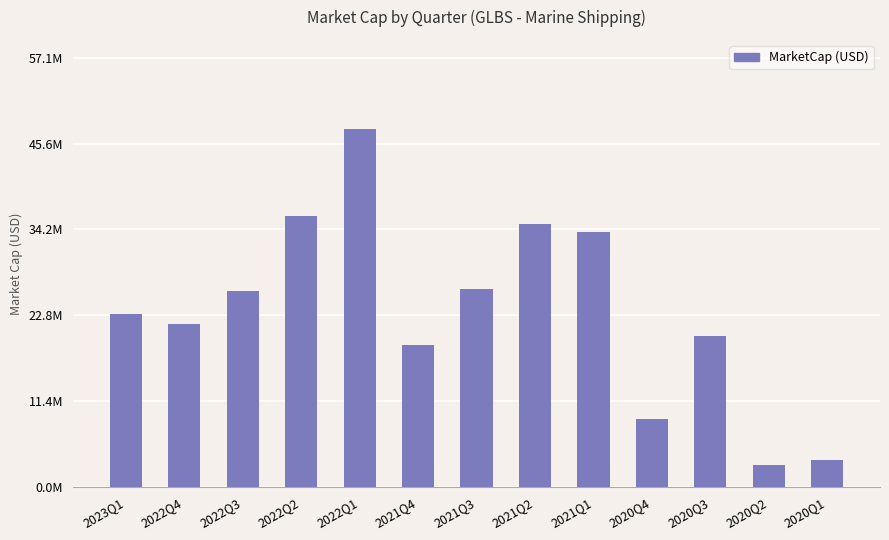

What position from the right is 2022Q4?

12